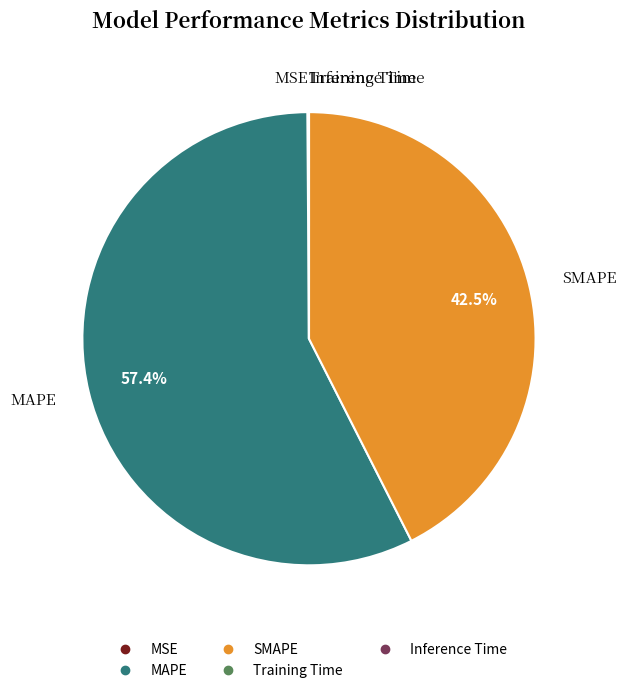

Does MAPE account for over 50% of the chart?

Yes